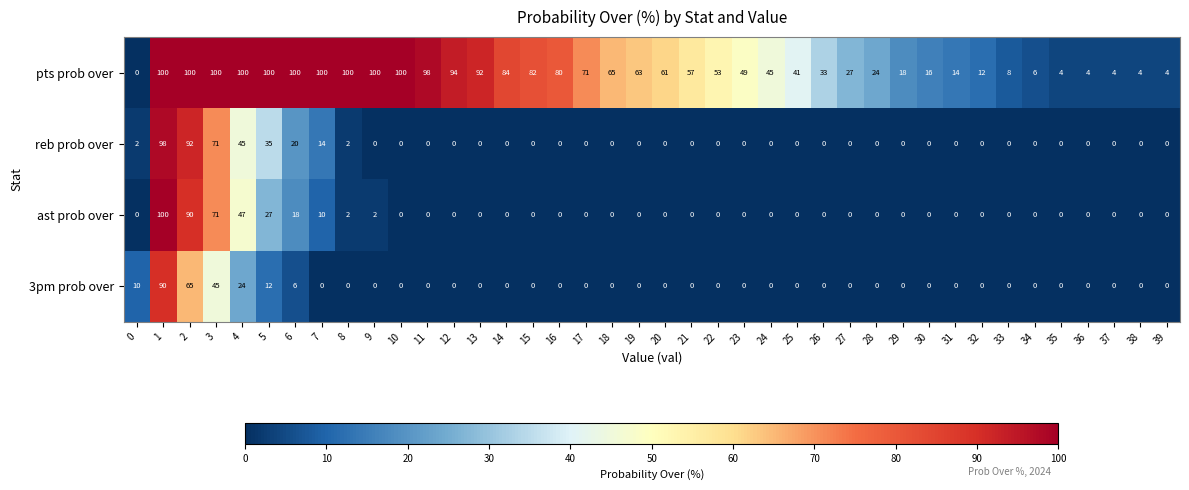

What is the difference between the highest and lowest values at 23?

49